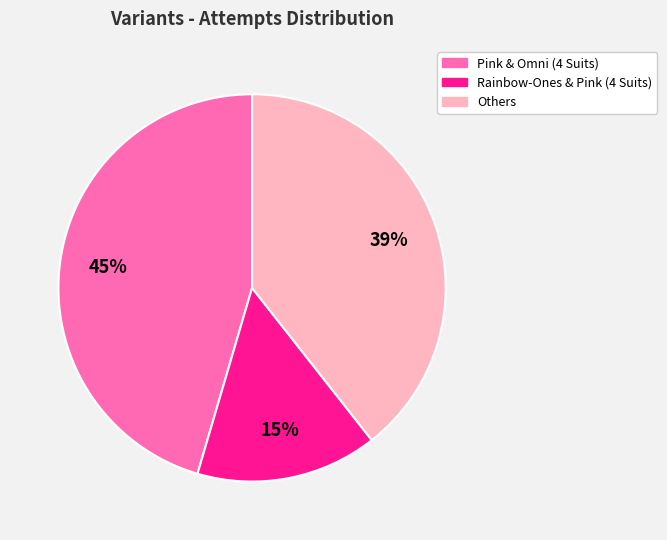

What is the largest slice in the pie chart?

Pink & Omni (4 Suits)